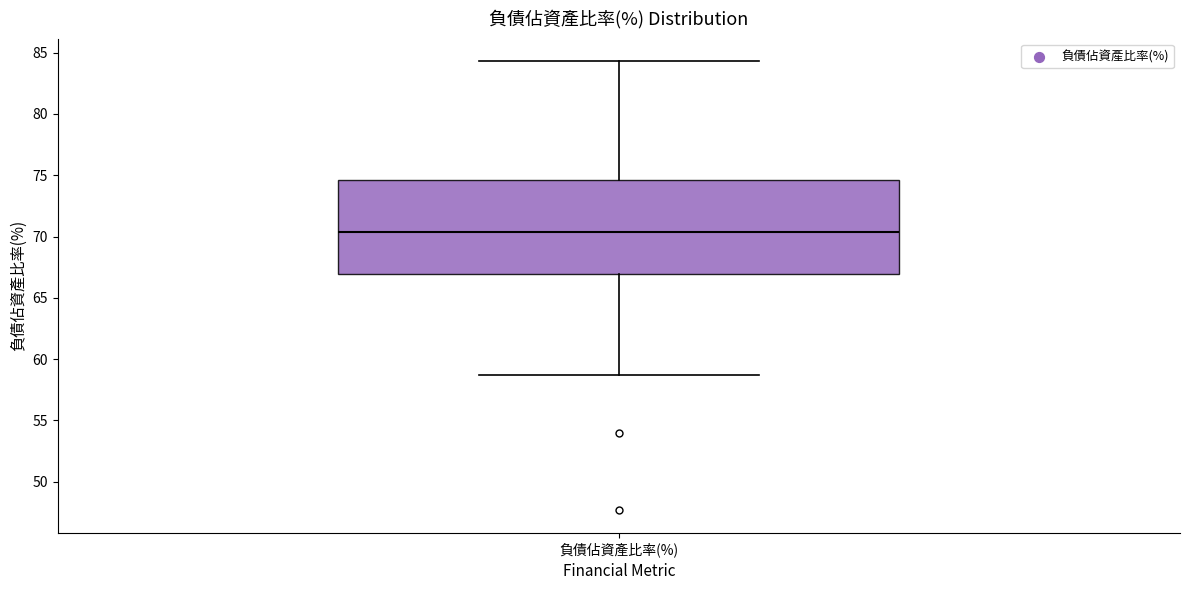

Where does the lower whisker of the box for 負債佔資產比率(%) end on the y-axis? The values are not printed on the chart, so give them approximately, as read against the axis.

58.5